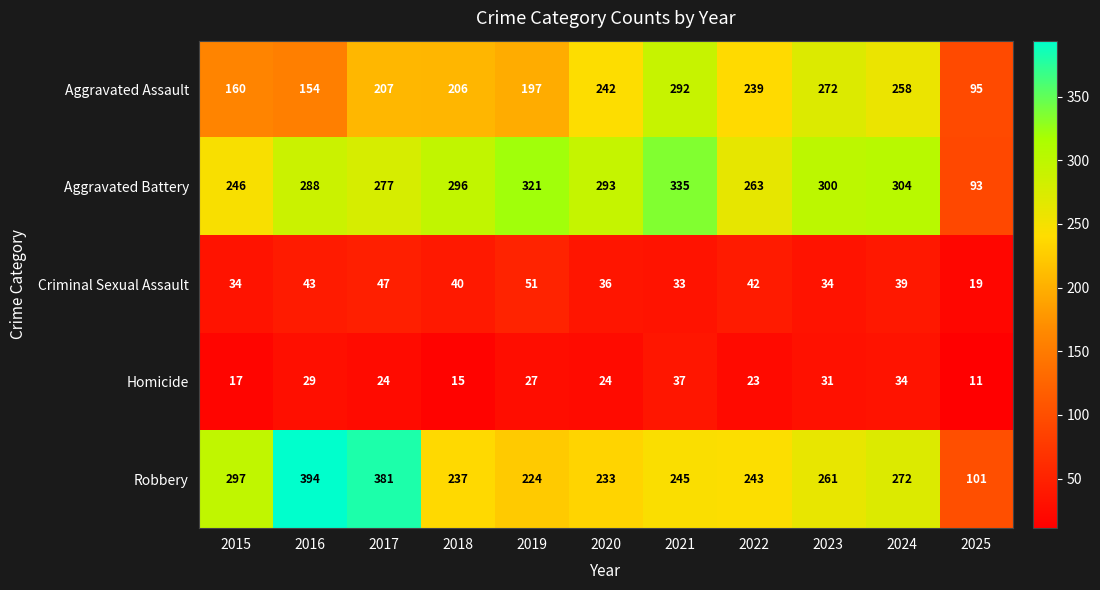

At how many categories does at least one series exceed 67?

11